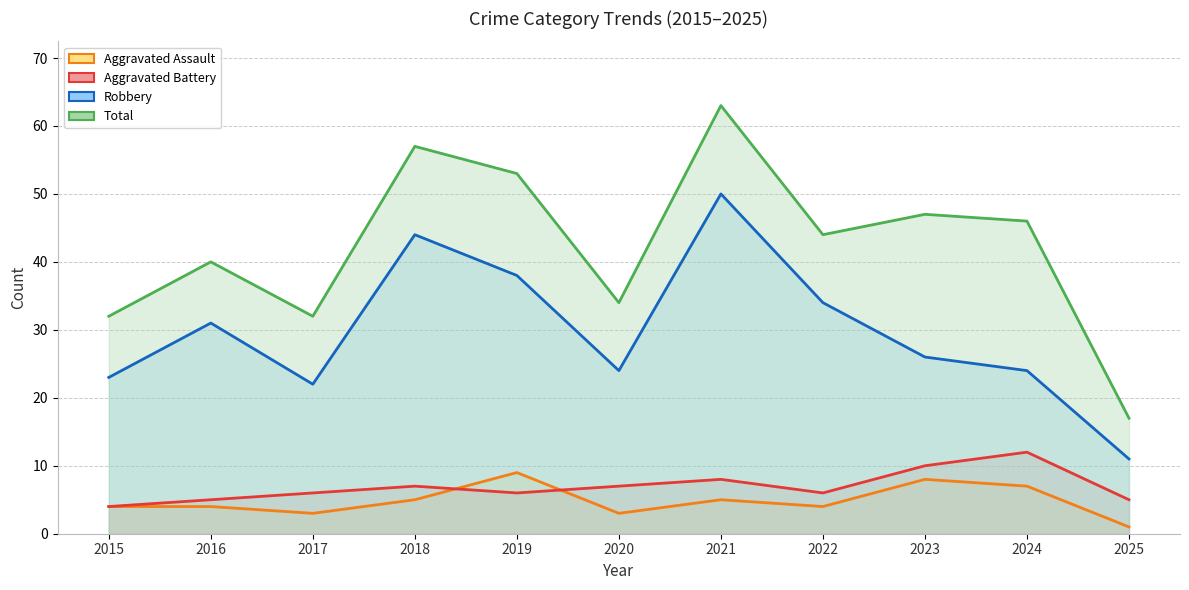

Which series has the widest spread of values?

Total